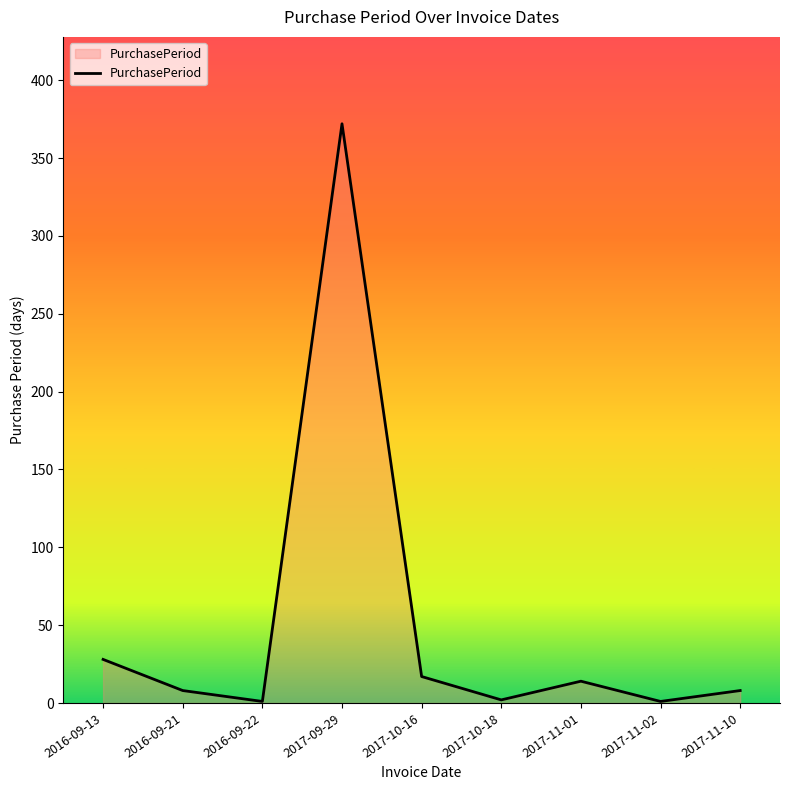

True or false: the data has more than 0 interior local peaks.

True